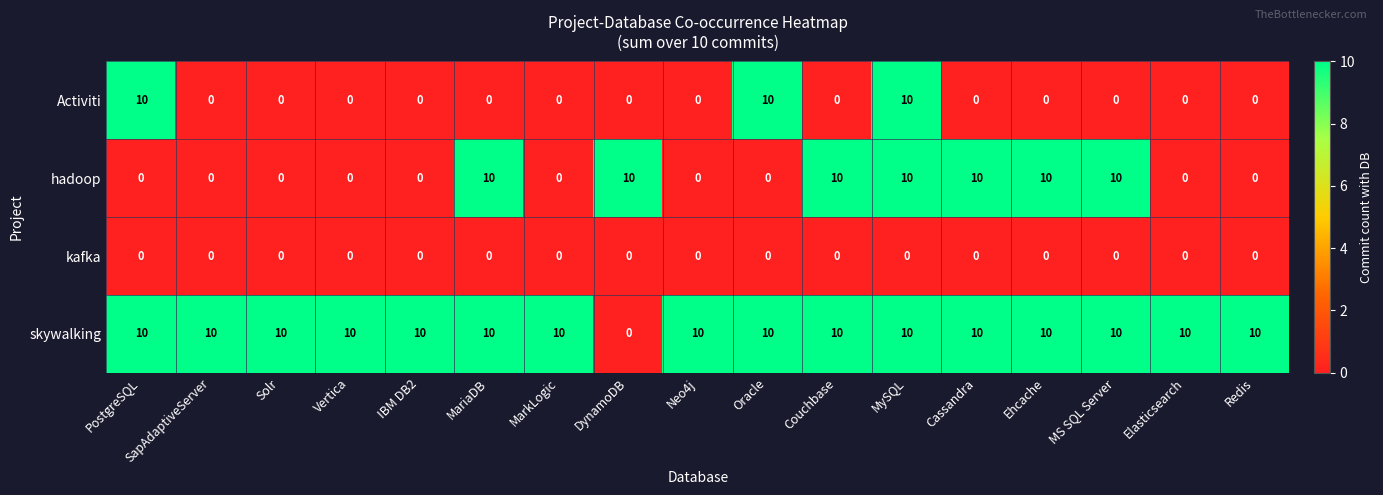

The value of skywalking at Redis is 10. True or false?

True